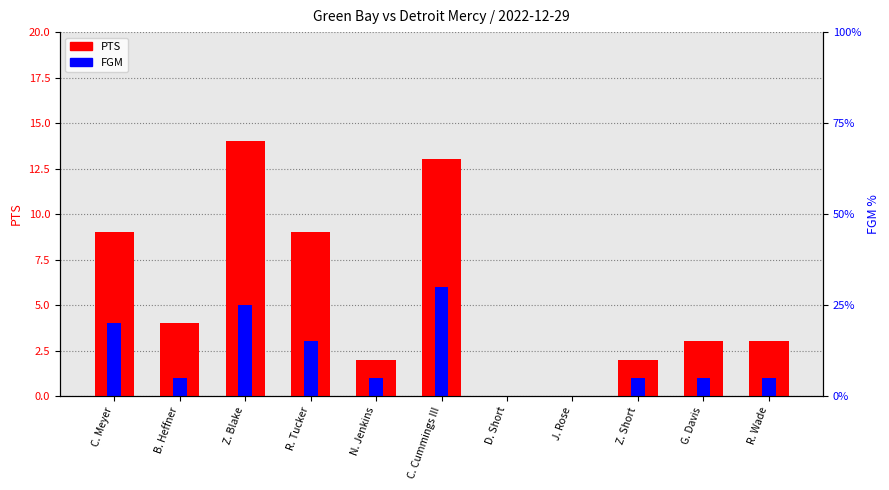

How many data points in FGM are above 1?

4